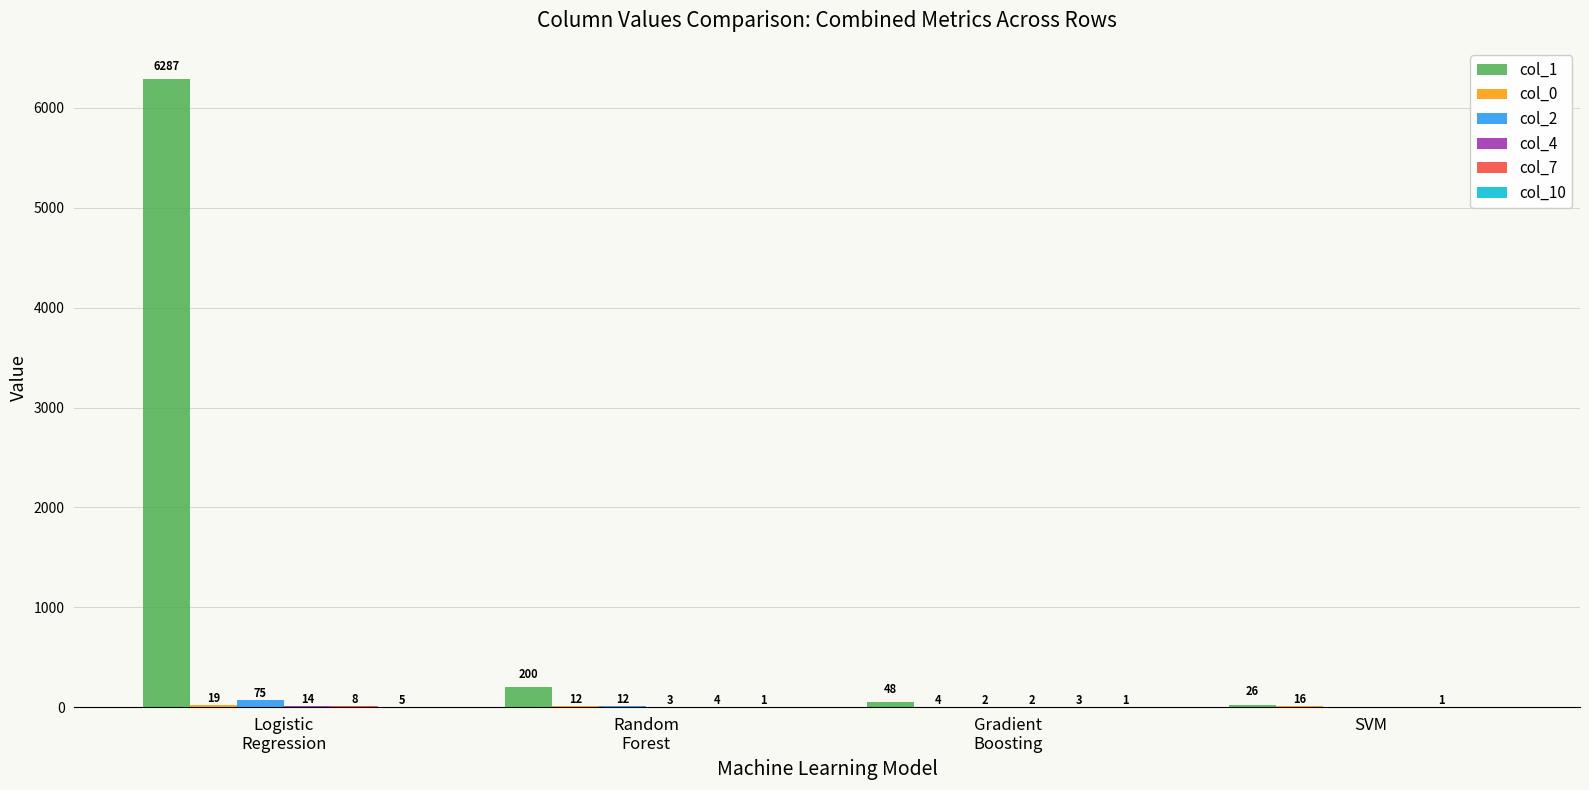

Does the chart contain stacked bars?

No